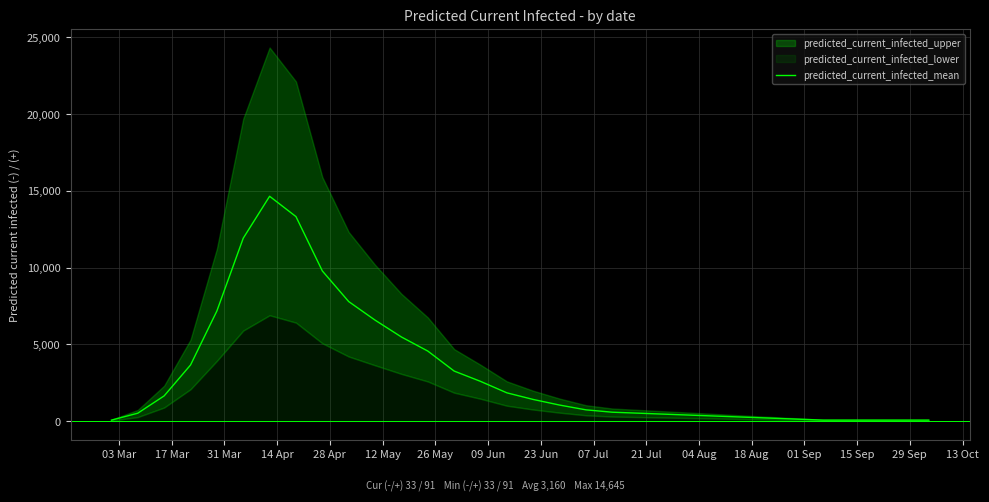

Which category has the lowest value across all series?

03 Mar